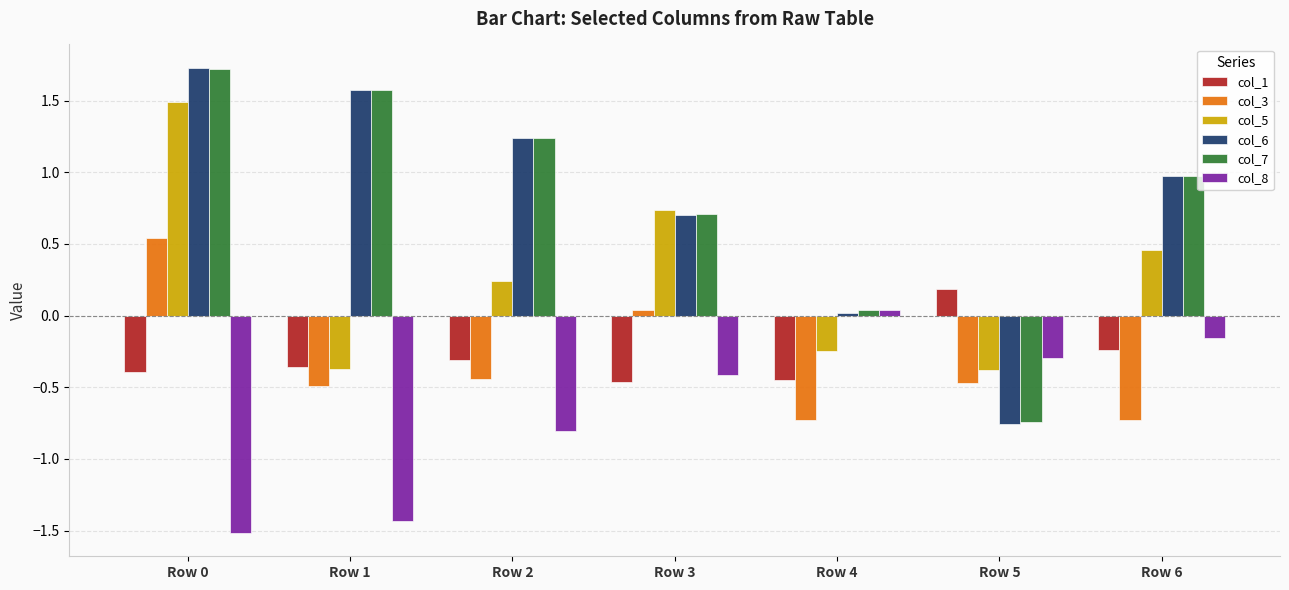

Does the chart contain any negative values?

Yes